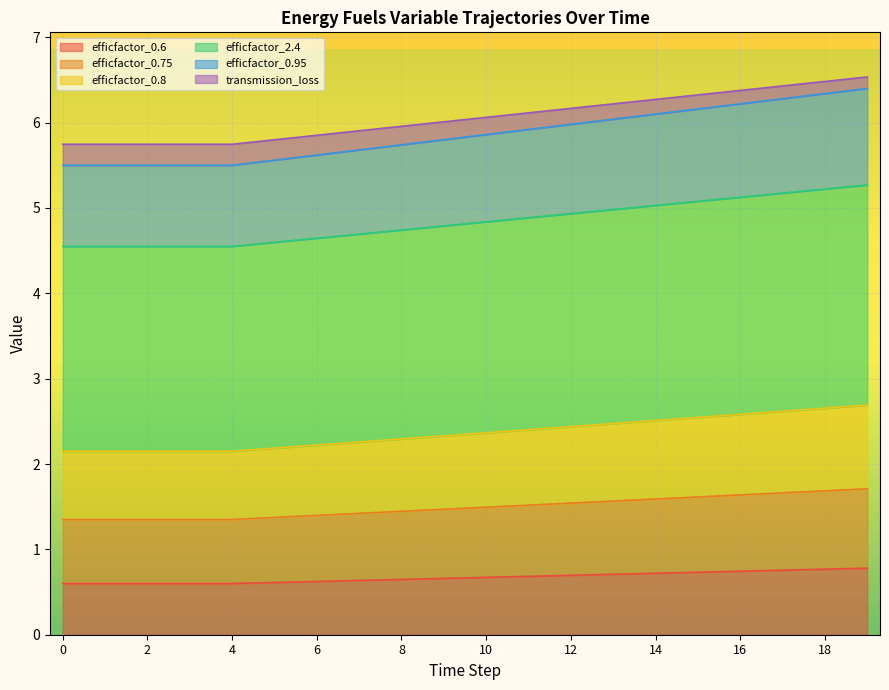

What is the maximum value for efficfactor_0.6?

0.8